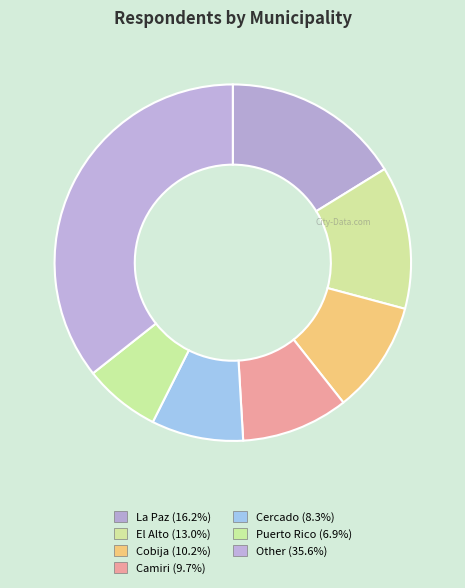

How many segments does this pie chart have?

7